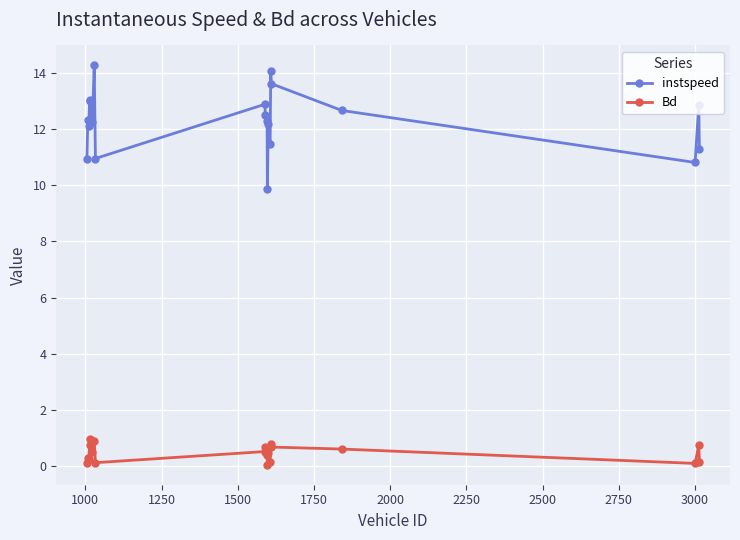

Rank the series by their average value, from highest to lowest.

instspeed, Bd